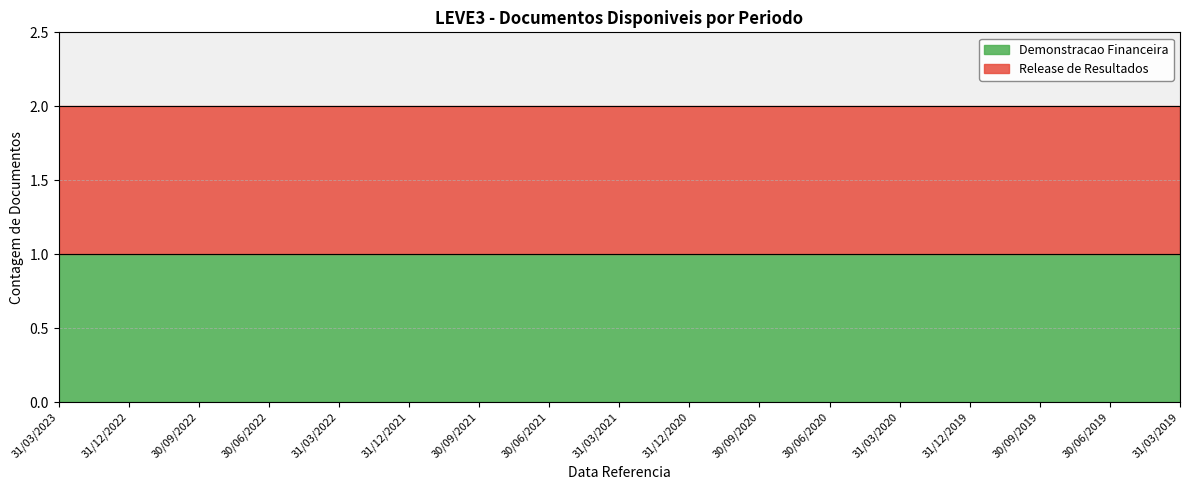

What position from the left is 30/06/2019?

16